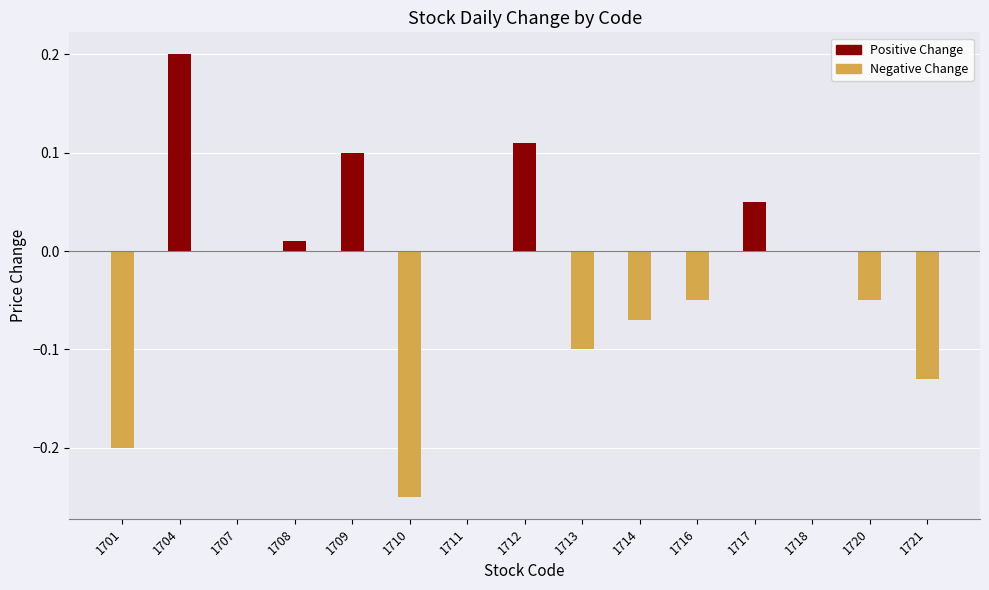

Between 1713 and 1714, which is larger?

1714